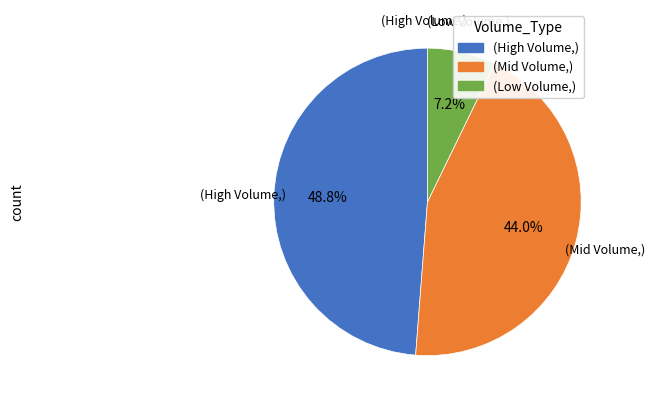

Count the number of slices in the pie.

3